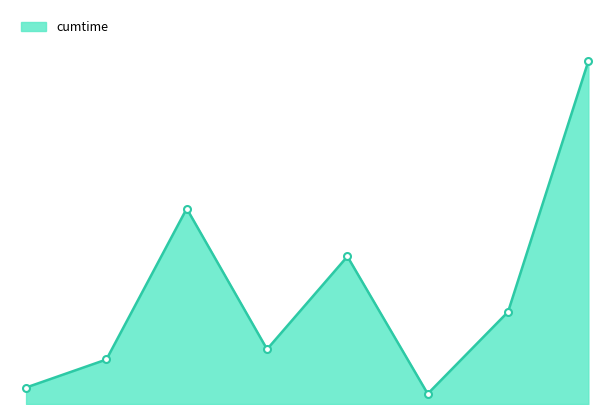

True or false: the data has more than 0 interior local peaks.

True